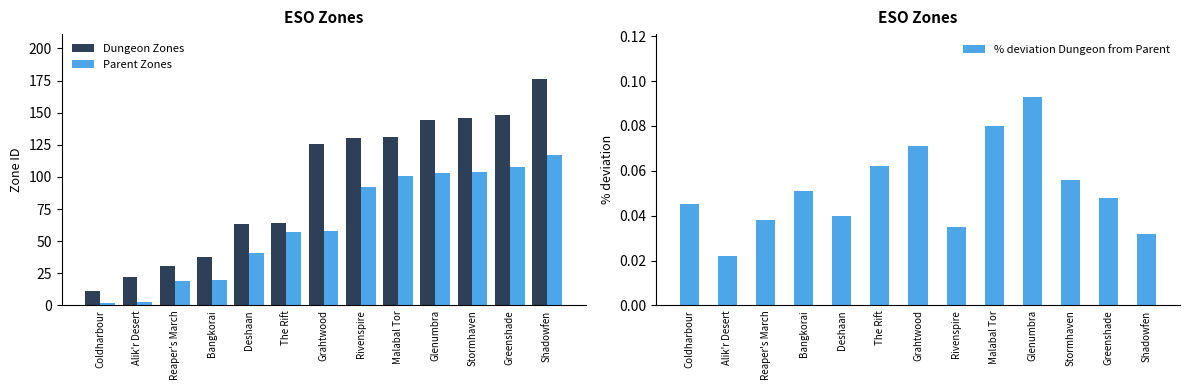

How many categories are shown in the chart?

13